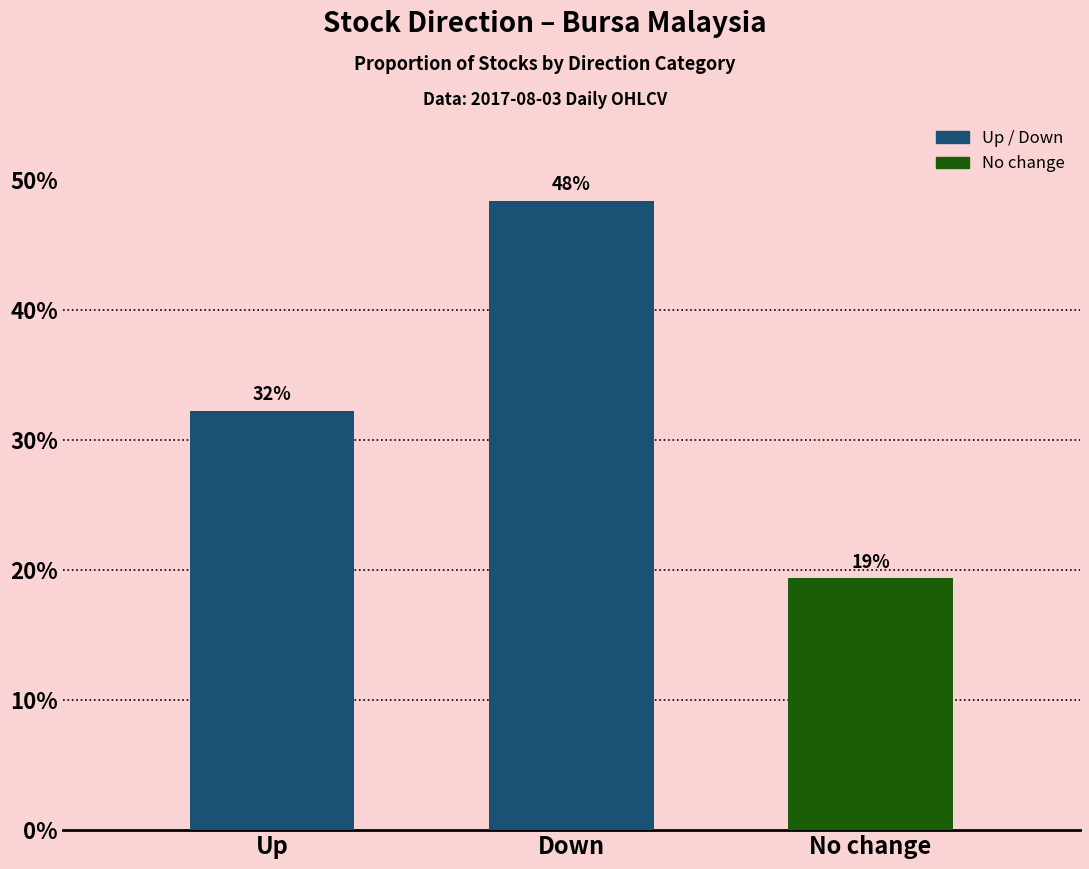

How many bars are there in total?

3